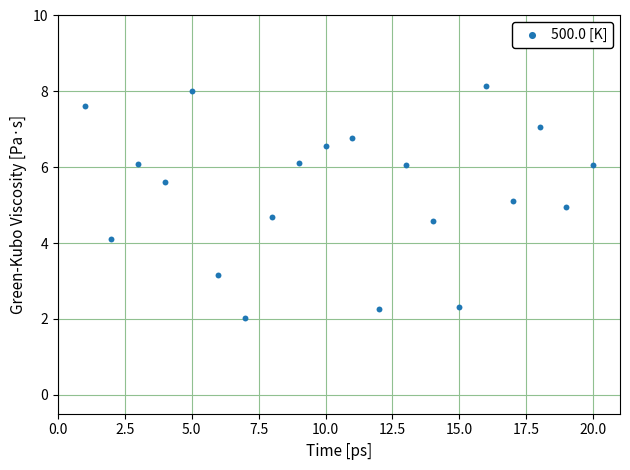

How many data points are displayed?

20